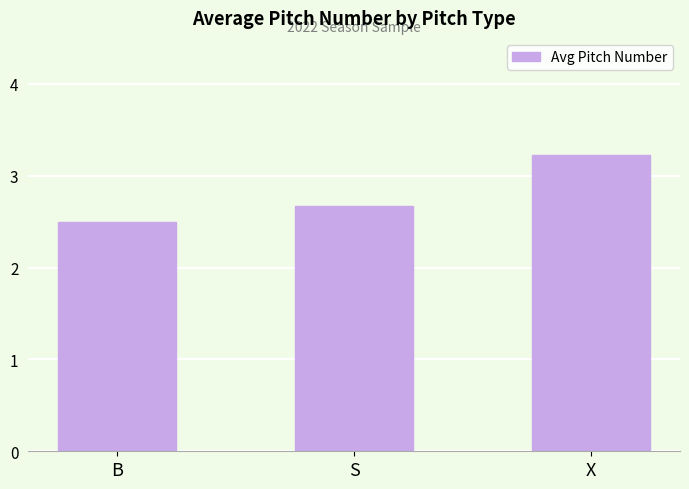

How many bars are there in total?

3